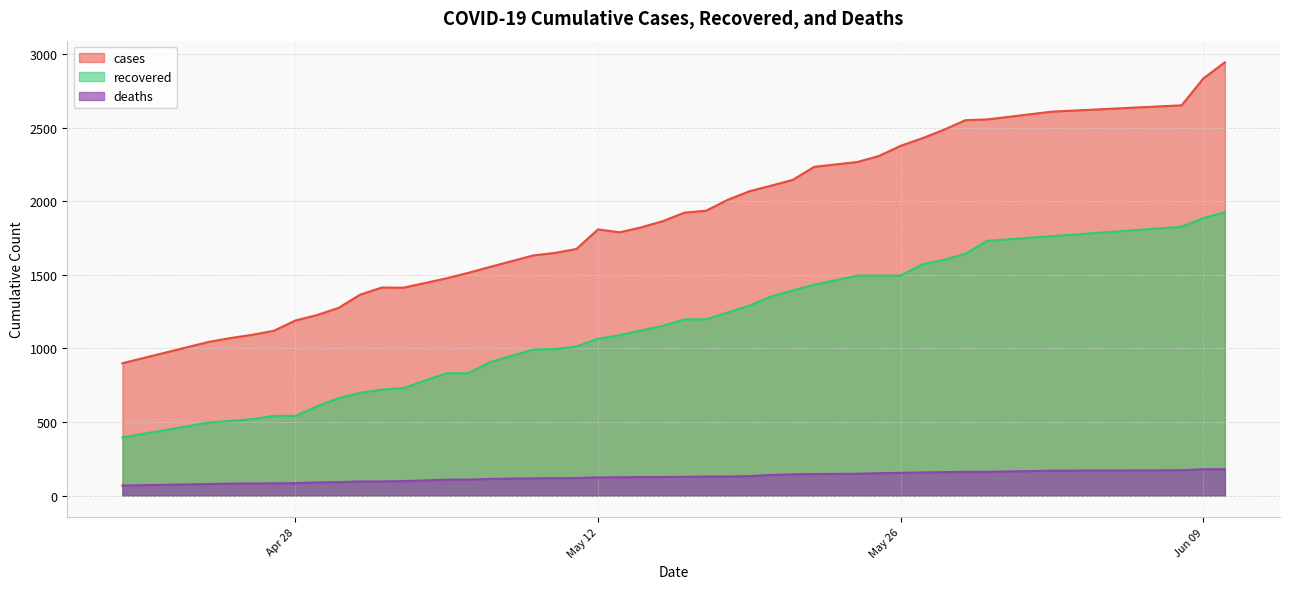

How many lines are shown in the chart?

3